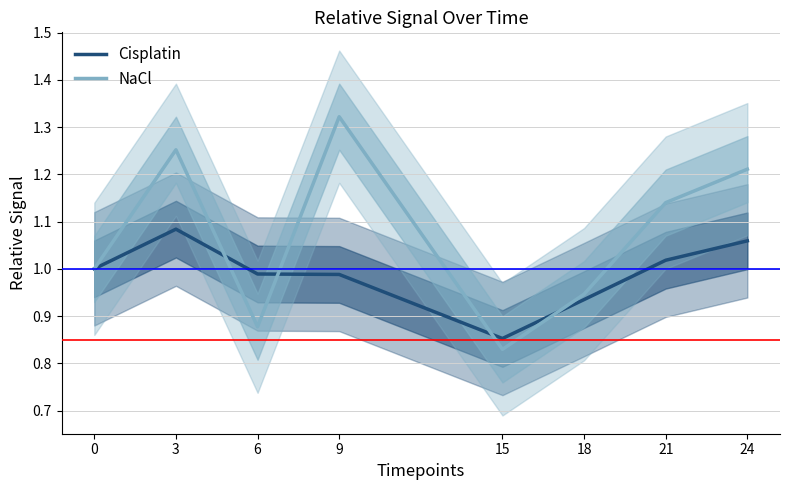

What is the difference between the NaCl values at 0 and 21?

0.1